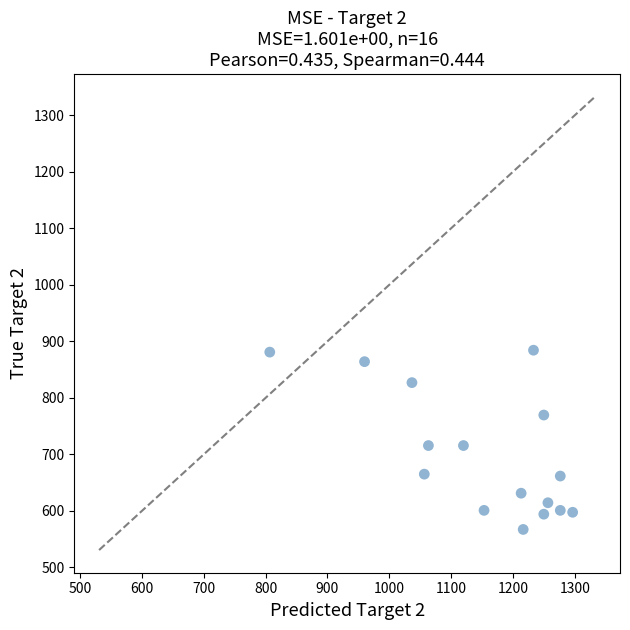

What is the range of X values (max minus min)?

490.0